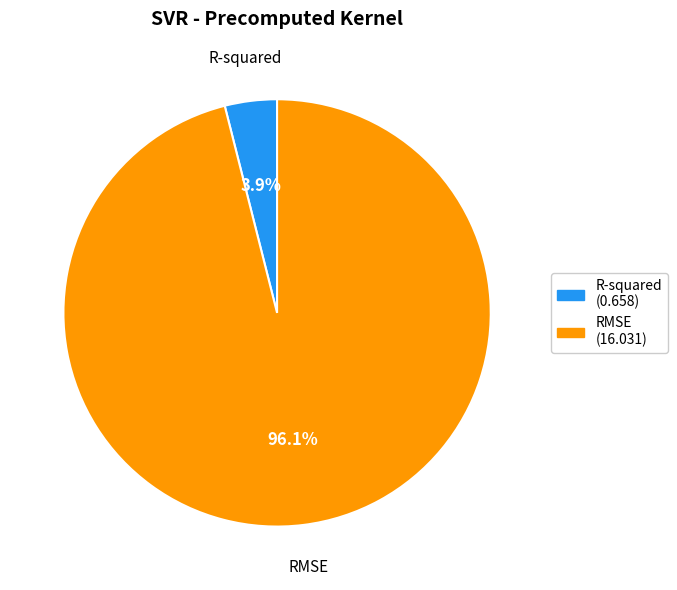

To the nearest percent, what percentage of the pie is RMSE?

96%